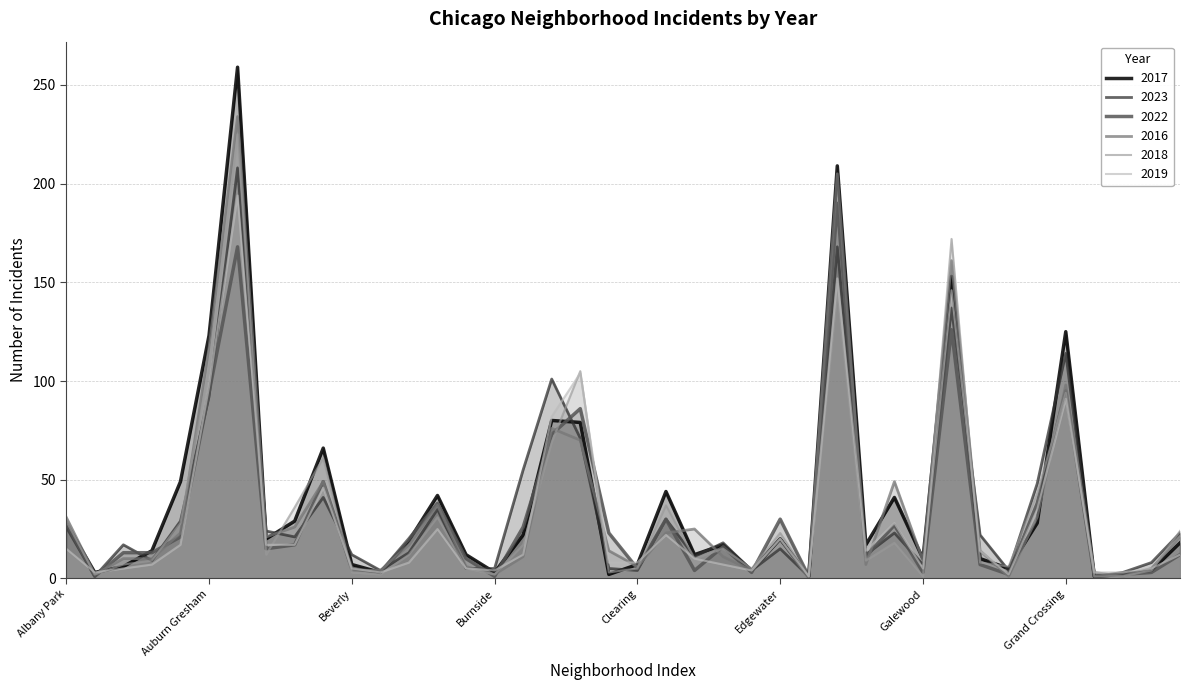

Does the chart have visible grid lines?

Yes